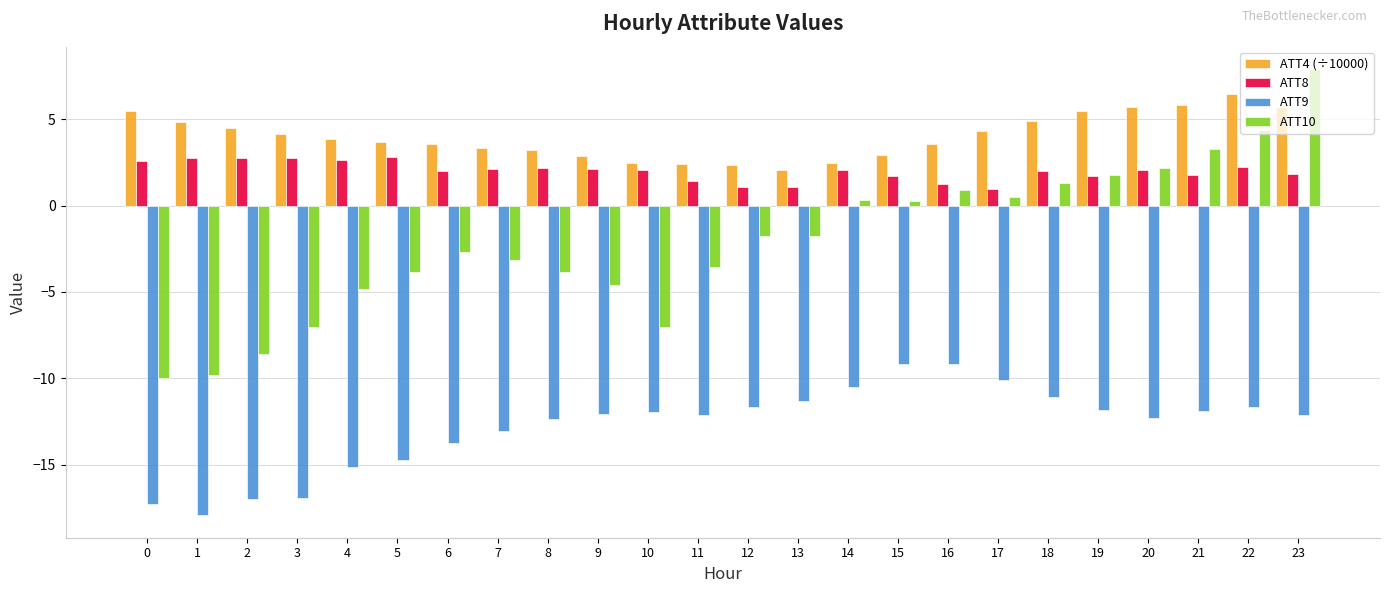

Rank the series at 1 from highest to lowest value.

ATT4 (÷10000), ATT8, ATT10, ATT9